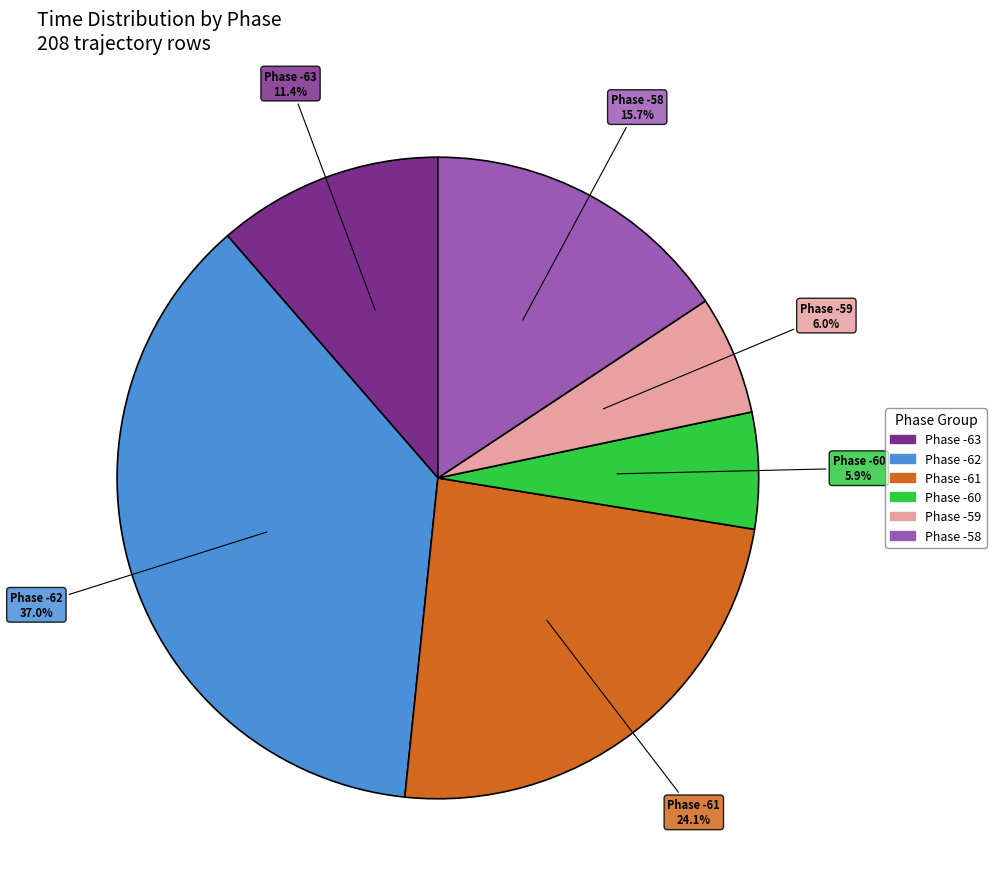

Count the number of slices in the pie.

6